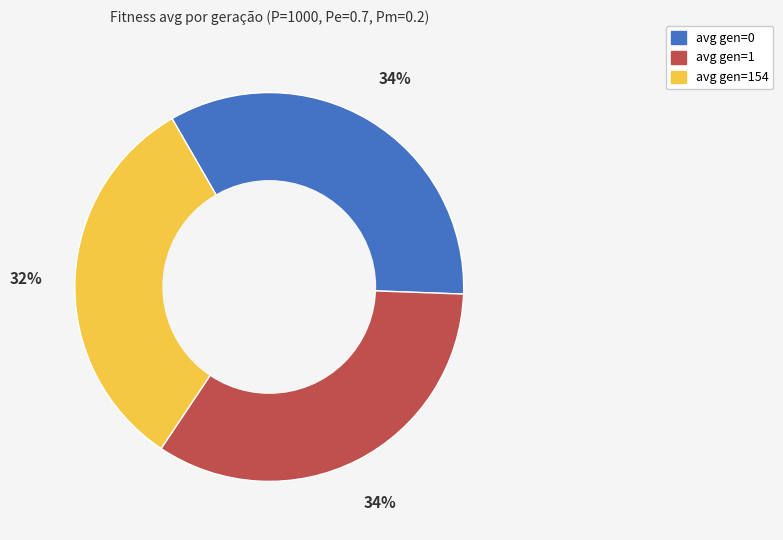

Count the number of slices in the pie.

3